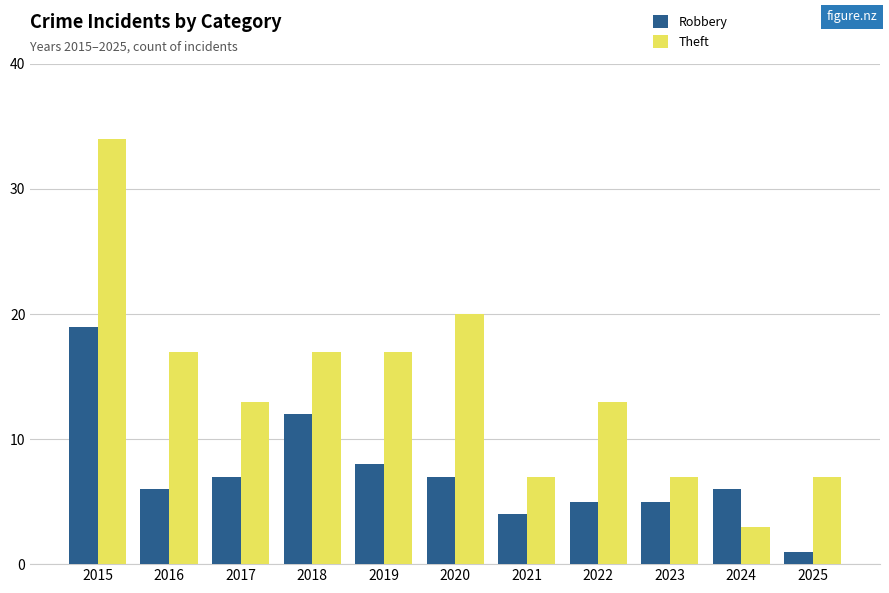

At which label does Robbery first exceed 6?

2015